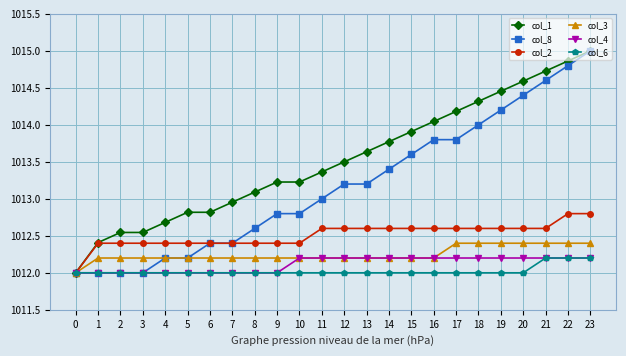

What is the difference between the maximum and second lowest values in the col_6 series?

0.2